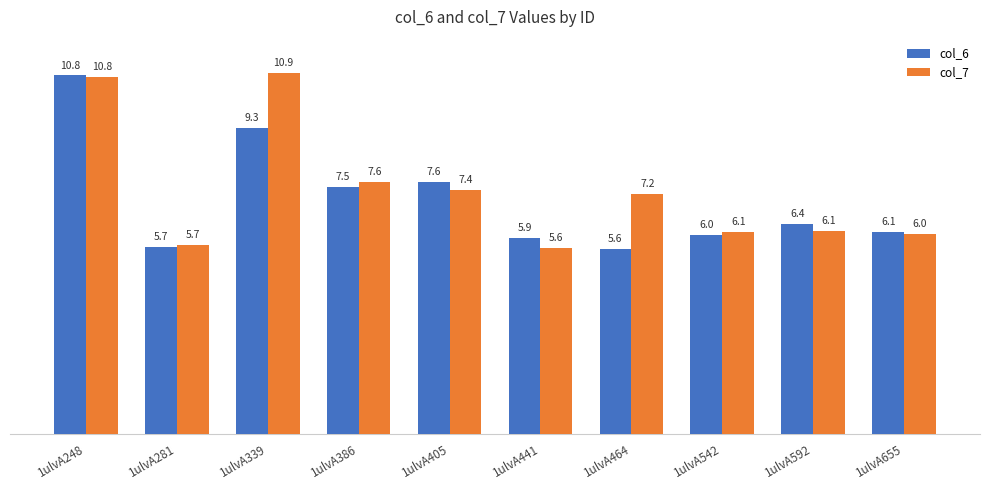

What is the value of the col_7 bar at the 6th from the left?

5.6